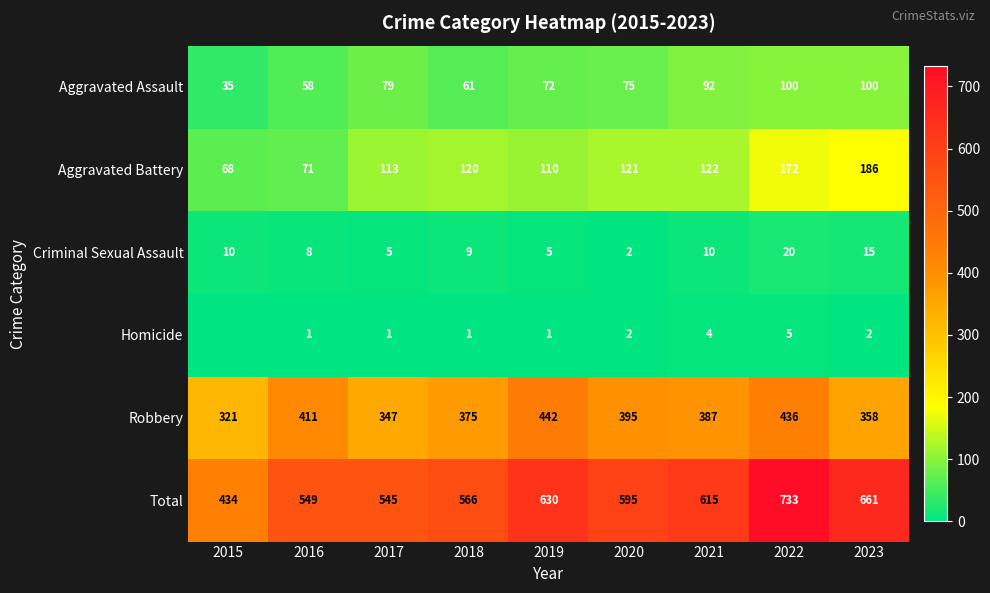

The value of Homicide at 2021 is 2. True or false?

False